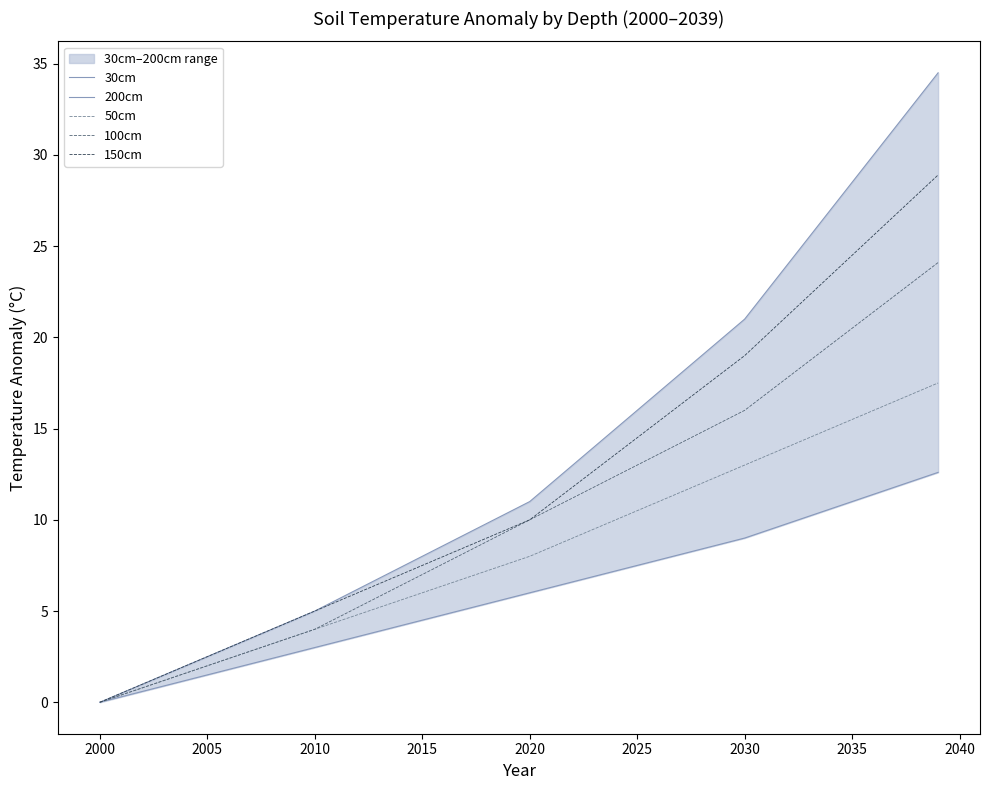

List the series in order of their overall mean, lowest first.

30cm, 50cm, 100cm, 150cm, 200cm